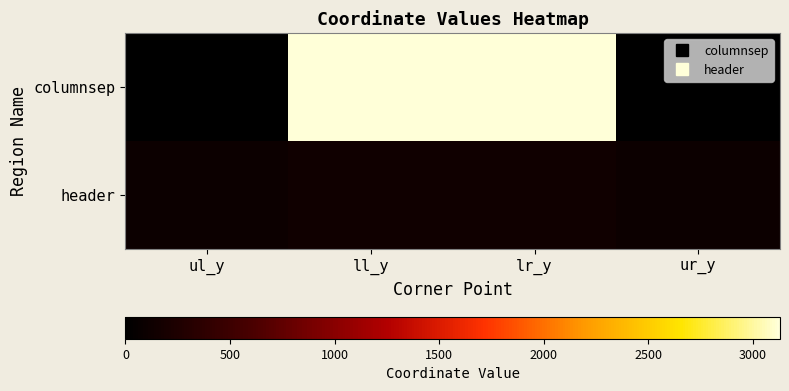

Between ul_y and lr_y, which is larger?

lr_y